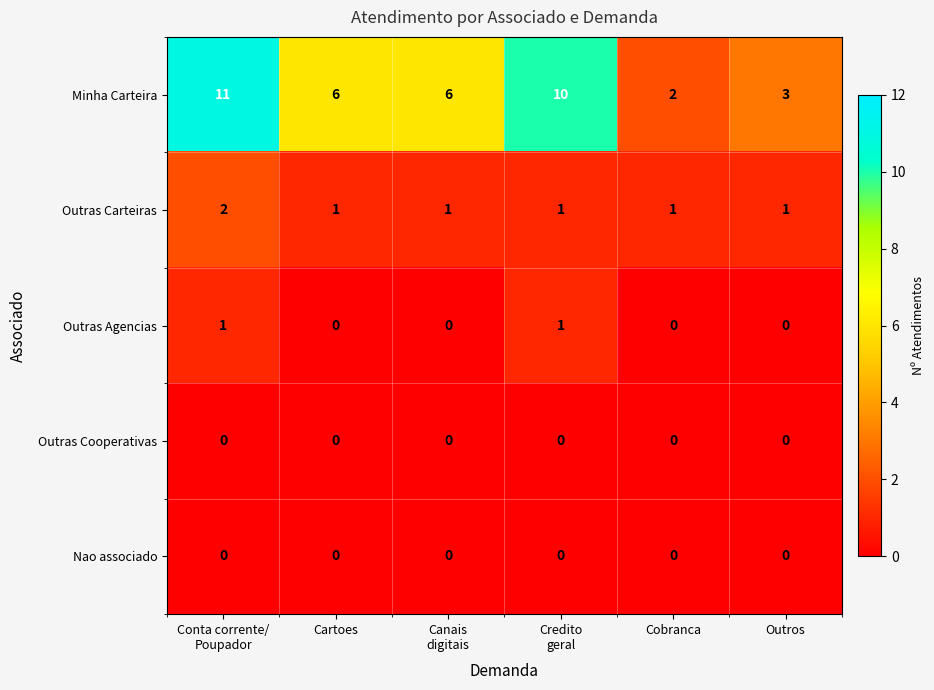

Is it true that Outras Cooperativas equals 0 at Cartoes?

True